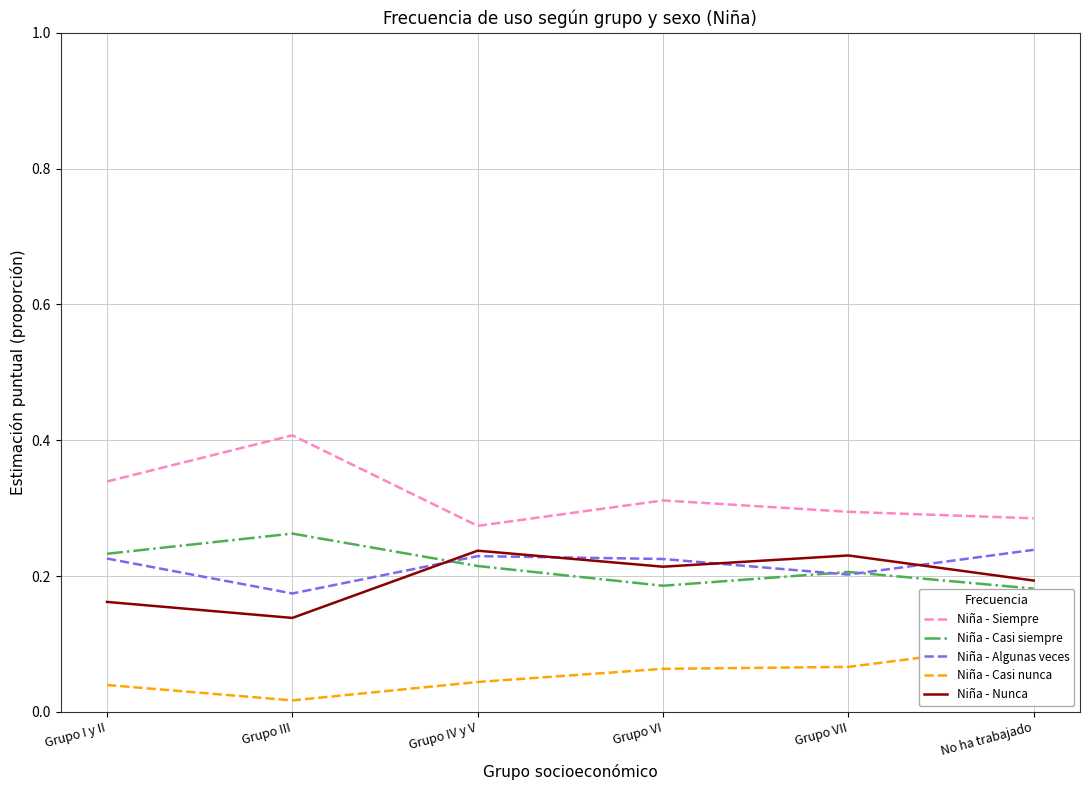

Is the value of Niña - Siempre at Grupo III greater than the value of Niña - Nunca at Grupo VII?

Yes